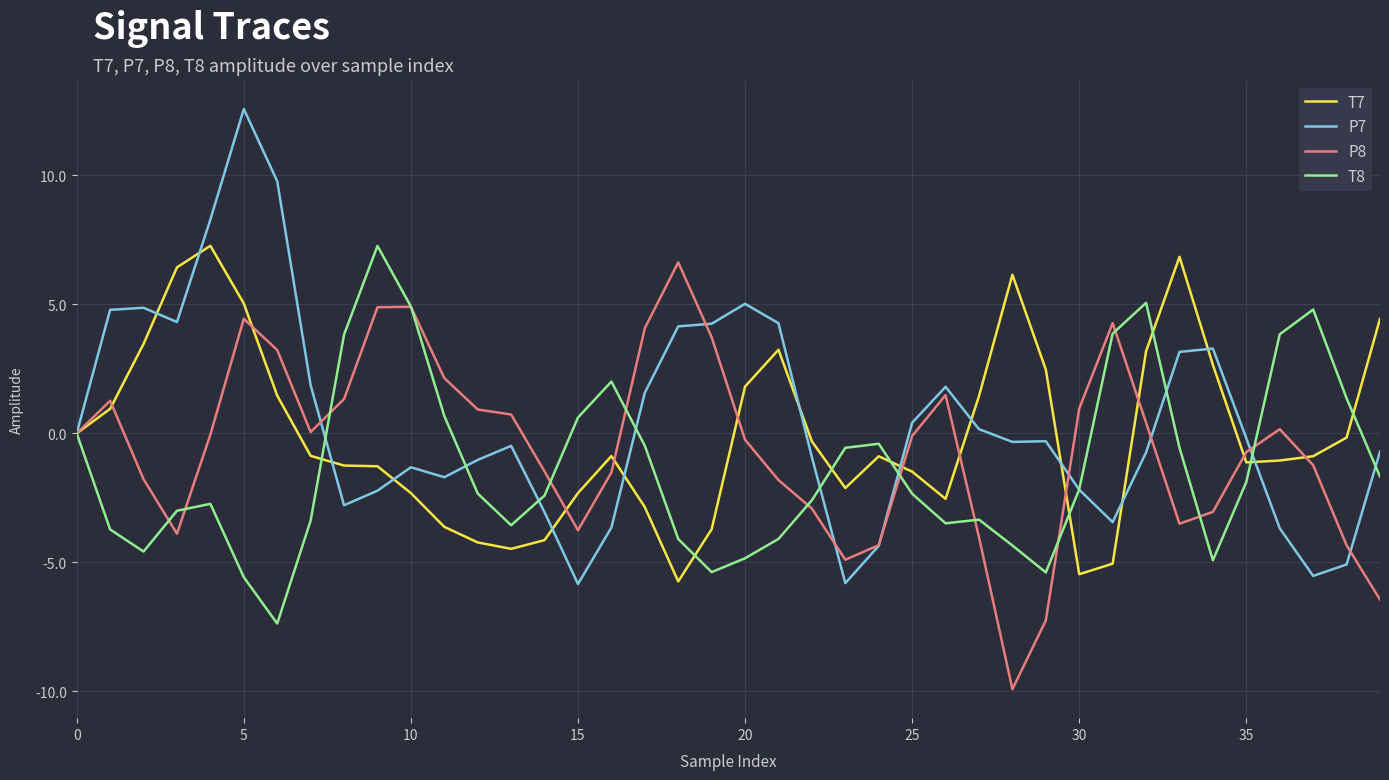

Rank the series by their average value, from lowest to highest.

T8, P8, T7, P7